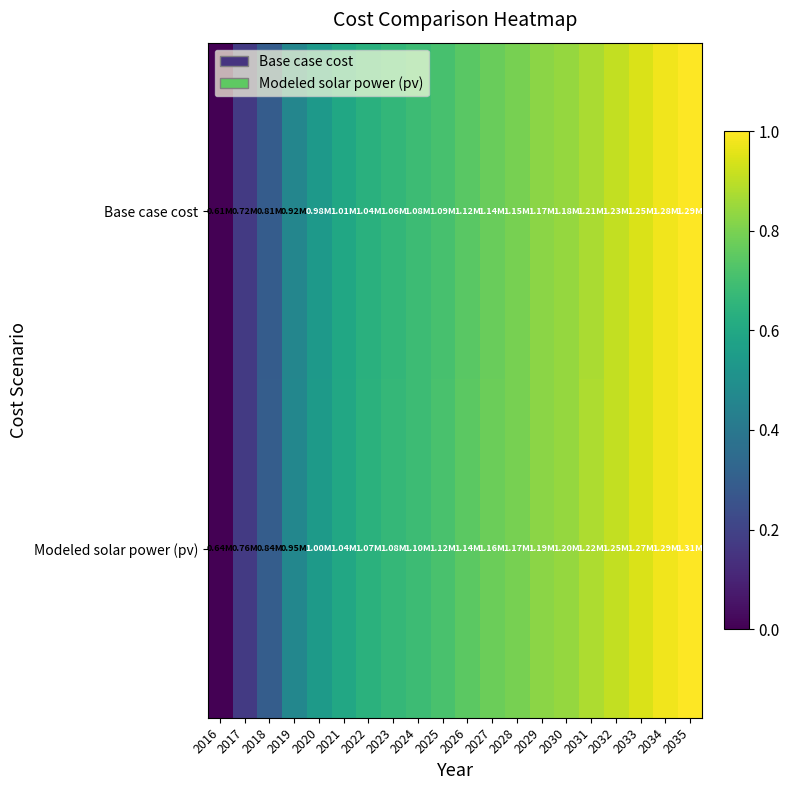

At which category is the sum across all series the highest?

2035